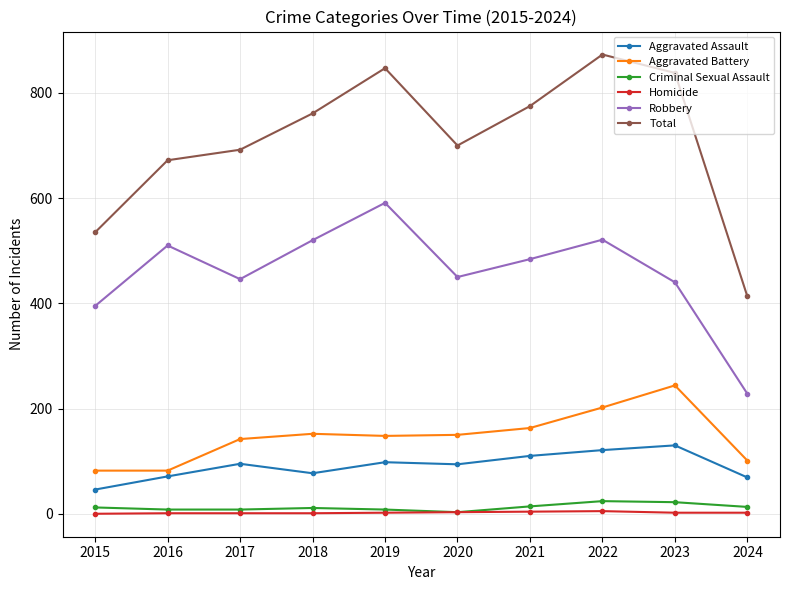

How many data points in Total are less than 761?

5